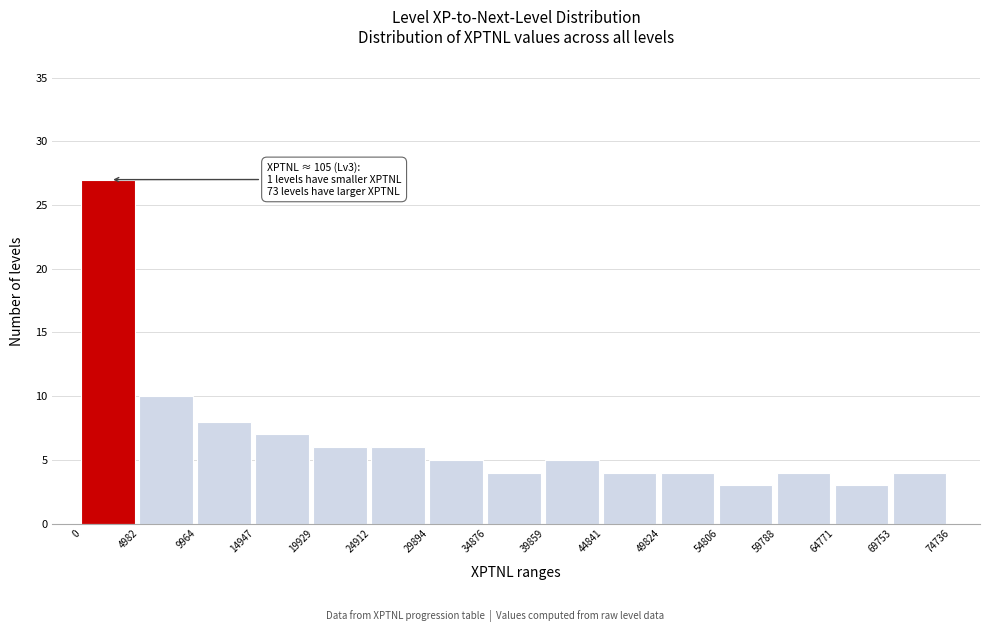

Which range on the x-axis has the tallest bar?

0 to 4982